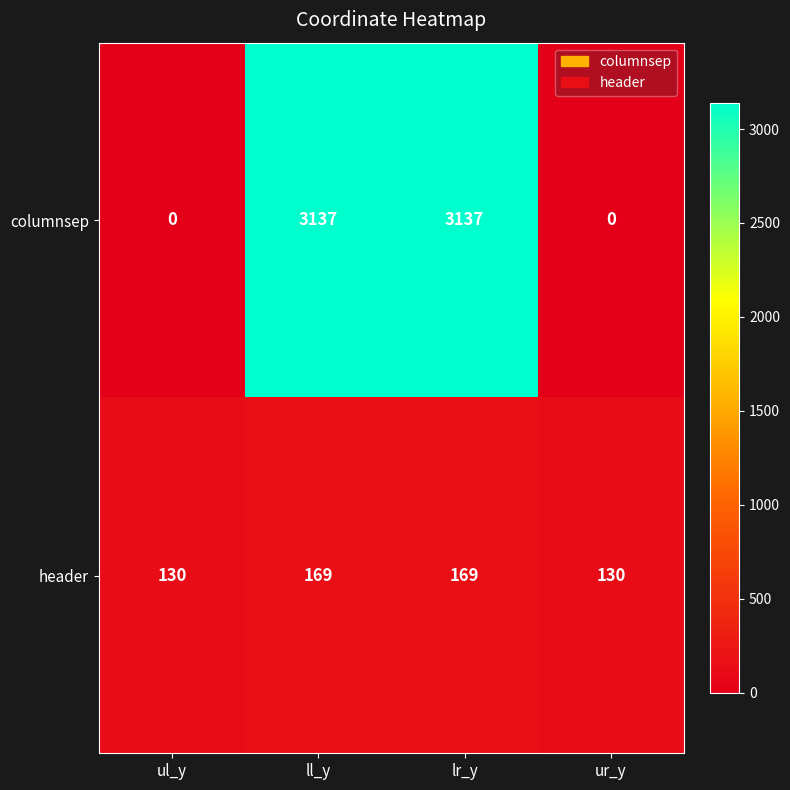

Rank the series by their average value, from lowest to highest.

header, columnsep